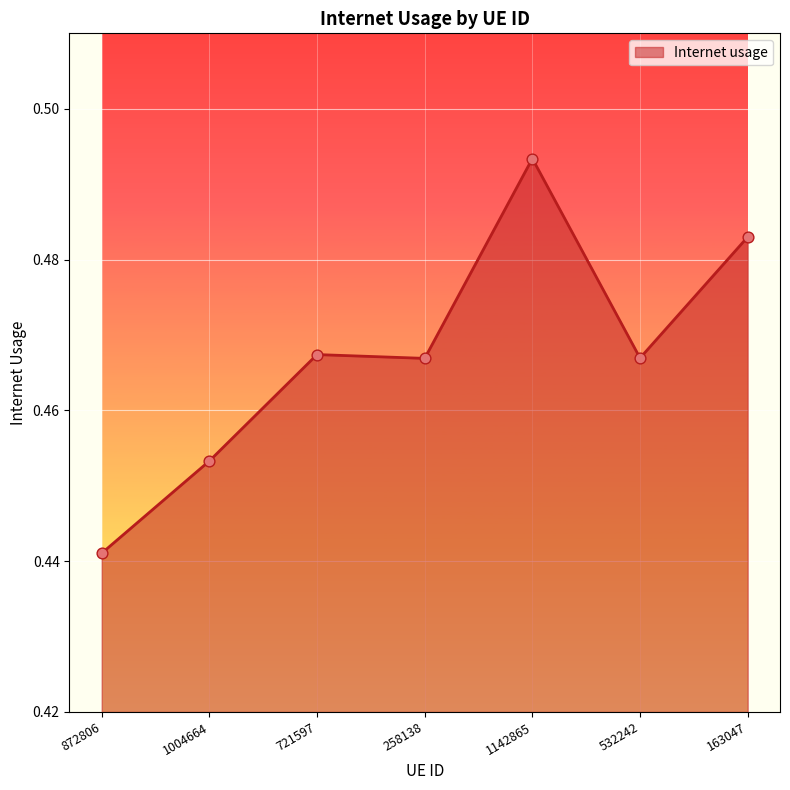

Which has a higher value, 163047 or 532242?

163047